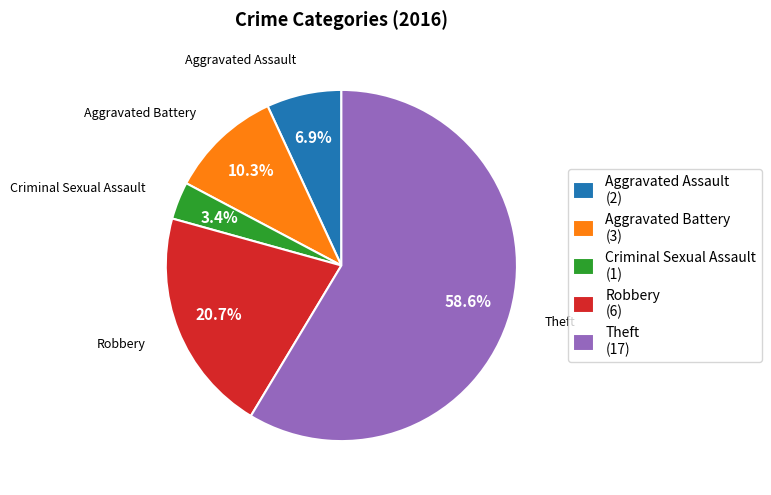

Between Aggravated Assault and Aggravated Battery, which is larger?

Aggravated Battery